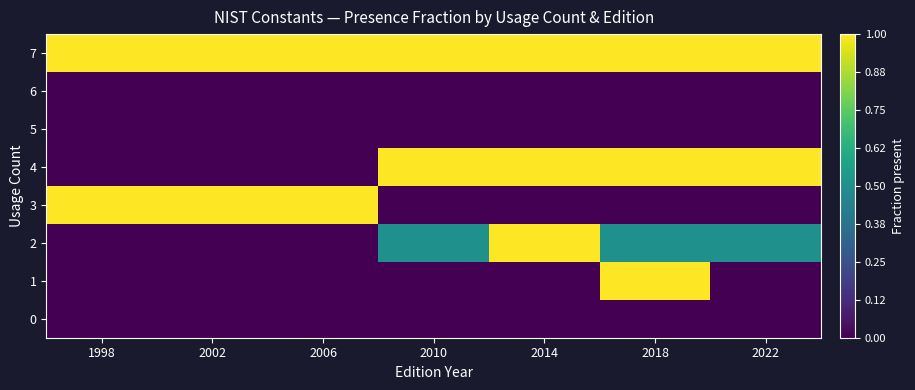

Reading left to right, list all the values displayed in this chart.

0: 1998=0.0	2002=0.0	2006=0.0	2010=0.0	2014=0.0	2018=0.0	2022=0.0
1: 1998=0.0	2002=0.0	2006=0.0	2010=0.0	2014=0.0	2018=1.0	2022=0.0
2: 1998=0.0	2002=0.0	2006=0.0	2010=0.5	2014=1.0	2018=0.5	2022=0.5
3: 1998=1.0	2002=1.0	2006=1.0	2010=0.0	2014=0.0	2018=0.0	2022=0.0
4: 1998=0.0	2002=0.0	2006=0.0	2010=1.0	2014=1.0	2018=1.0	2022=1.0
5: 1998=0.0	2002=0.0	2006=0.0	2010=0.0	2014=0.0	2018=0.0	2022=0.0
6: 1998=0.0	2002=0.0	2006=0.0	2010=0.0	2014=0.0	2018=0.0	2022=0.0
7: 1998=1.0	2002=1.0	2006=1.0	2010=1.0	2014=1.0	2018=1.0	2022=1.0